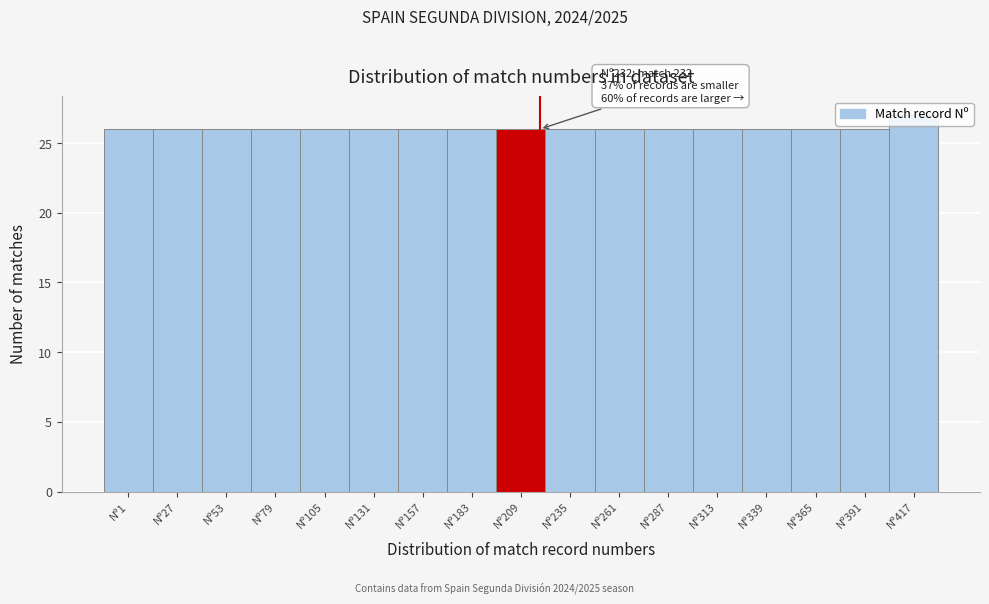

What is the ratio of the value at Nº79 to the value at Nº261?

1.0